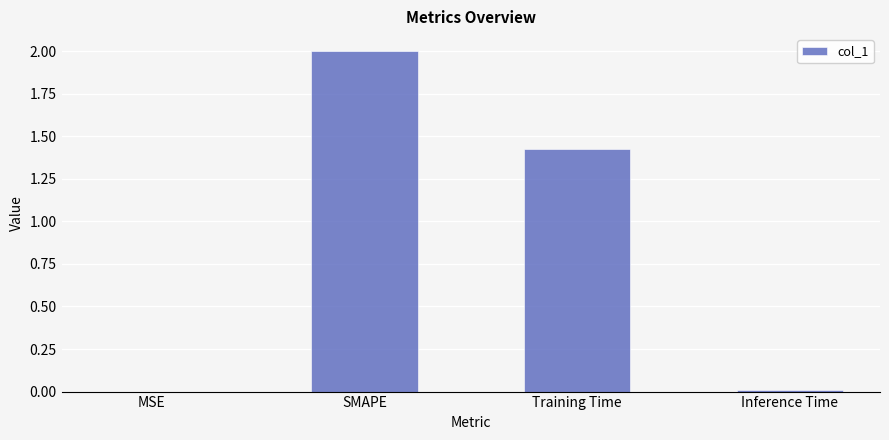

At which label does the data first exceed 1?

SMAPE